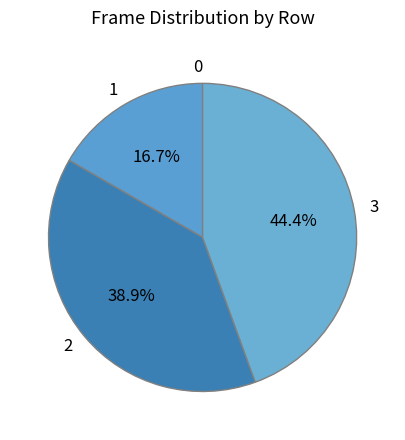

Is there any slice that represents more than half of the pie?

No